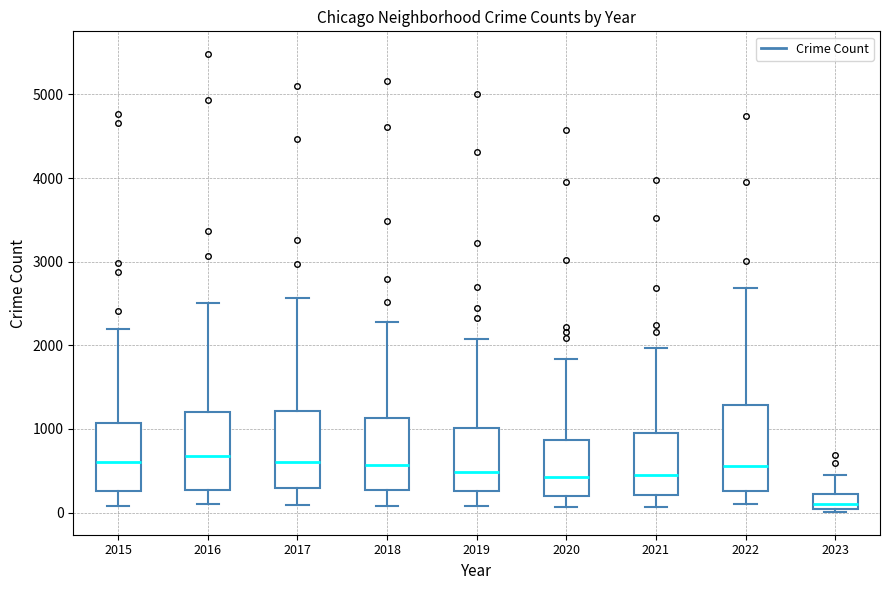

Reading left to right, transcribe this box plot: for each box, give where its median line is, the range the box spans, and where its two whiskers end, as read against the y-axis. The values are not printed on the chart, so give them approximately, as read against the axis.

2015: median 600, box 300 to 1100, whiskers 100 to 2200
2016: median 700, box 300 to 1200, whiskers 100 to 2500
2017: median 600, box 300 to 1200, whiskers 100 to 2600
2018: median 600, box 300 to 1100, whiskers 100 to 2300
2019: median 500, box 300 to 1000, whiskers 100 to 2100
2020: median 400, box 200 to 900, whiskers 100 to 1800
2021: median 500, box 200 to 1000, whiskers 100 to 2000
2022: median 600, box 300 to 1300, whiskers 100 to 2700
2023: median 100, box 0 to 200, whiskers 0 (just below the box's lower edge) to 500